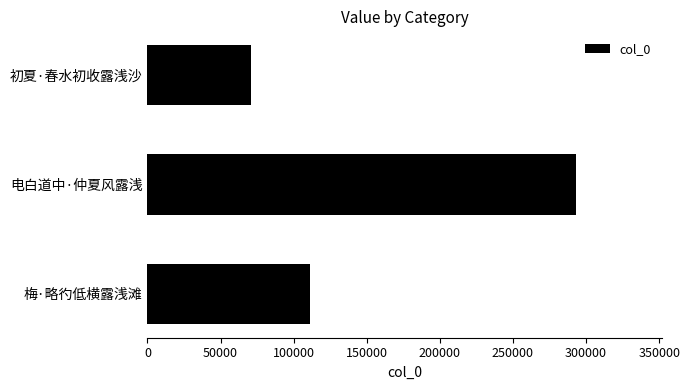

How many bars are there in total?

3